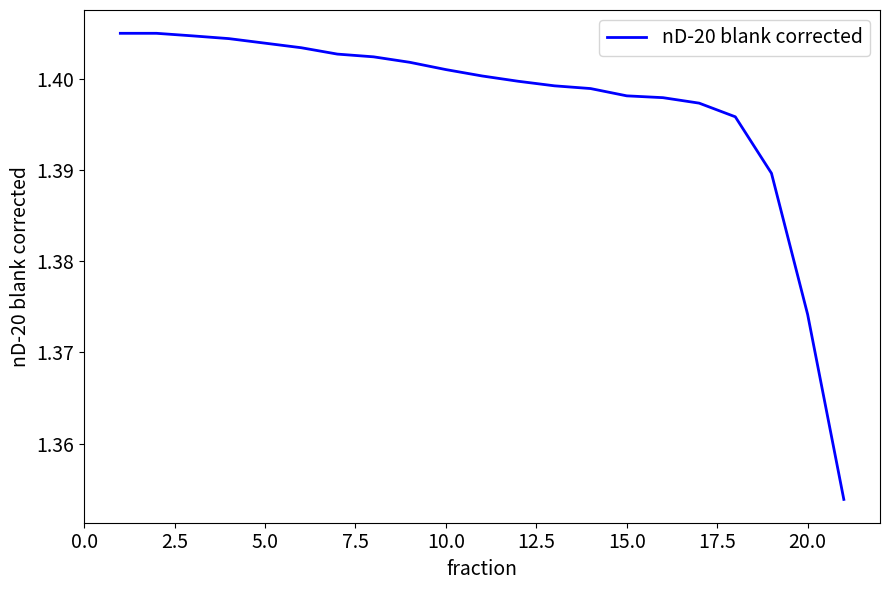

Is it true that the value at 15.0 is 1.9?

False